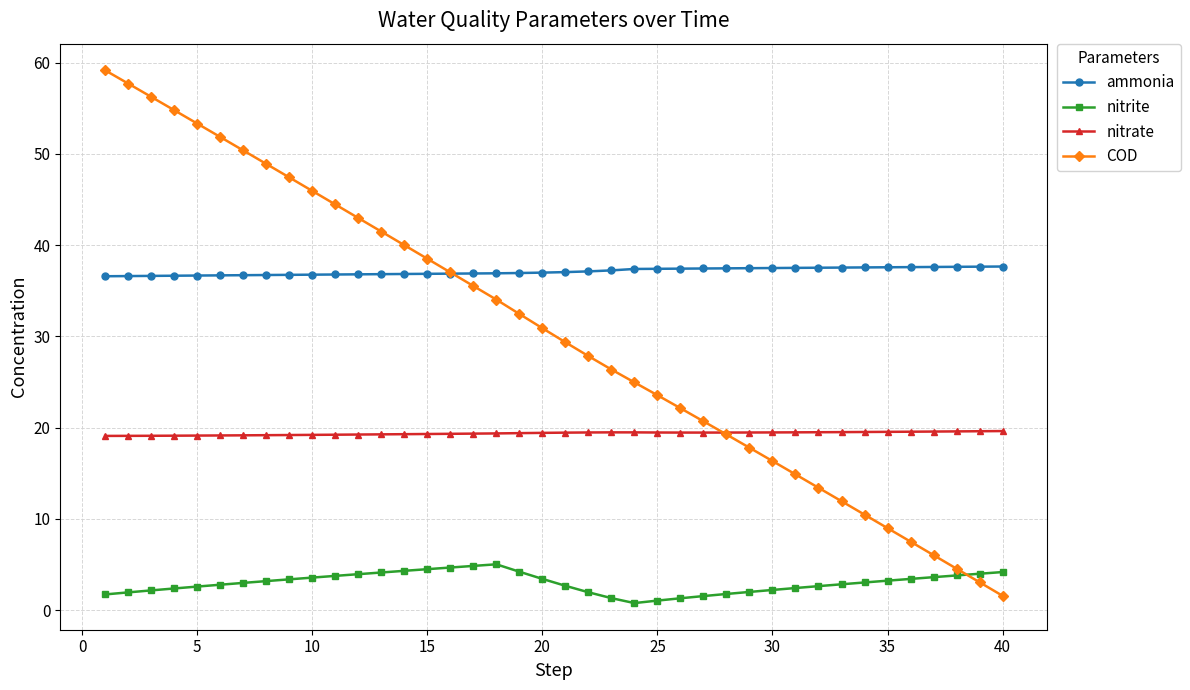

Which series has the largest total across all categories?

ammonia